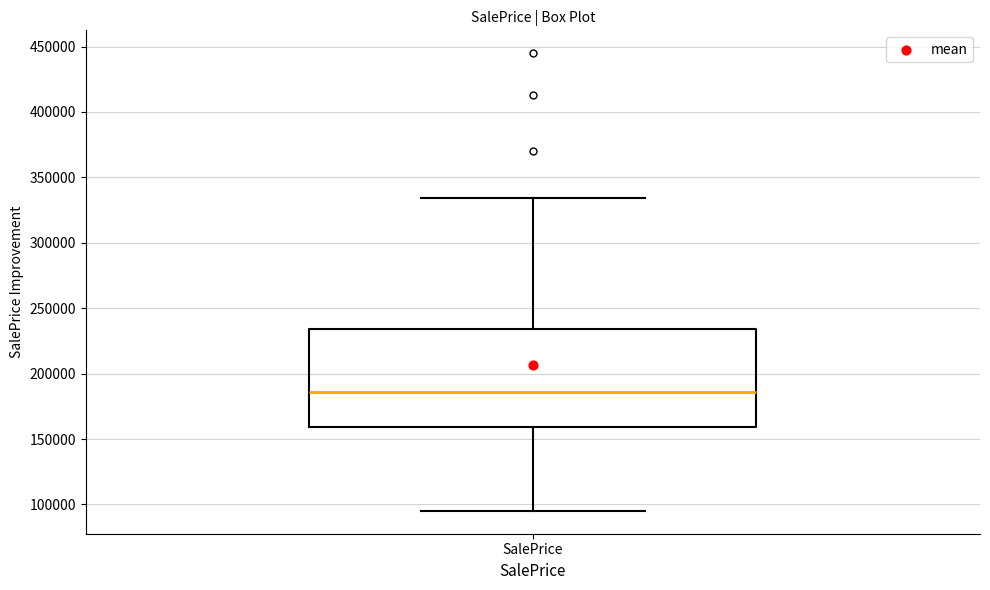

Read this box plot against the y-axis: the position of the median line, the range covered by the box, and the ends of both whiskers. The values are not printed on the chart, so give them approximately, as read against the axis.

median 185000, box 160000 to 235000, whiskers 95000 to 335000